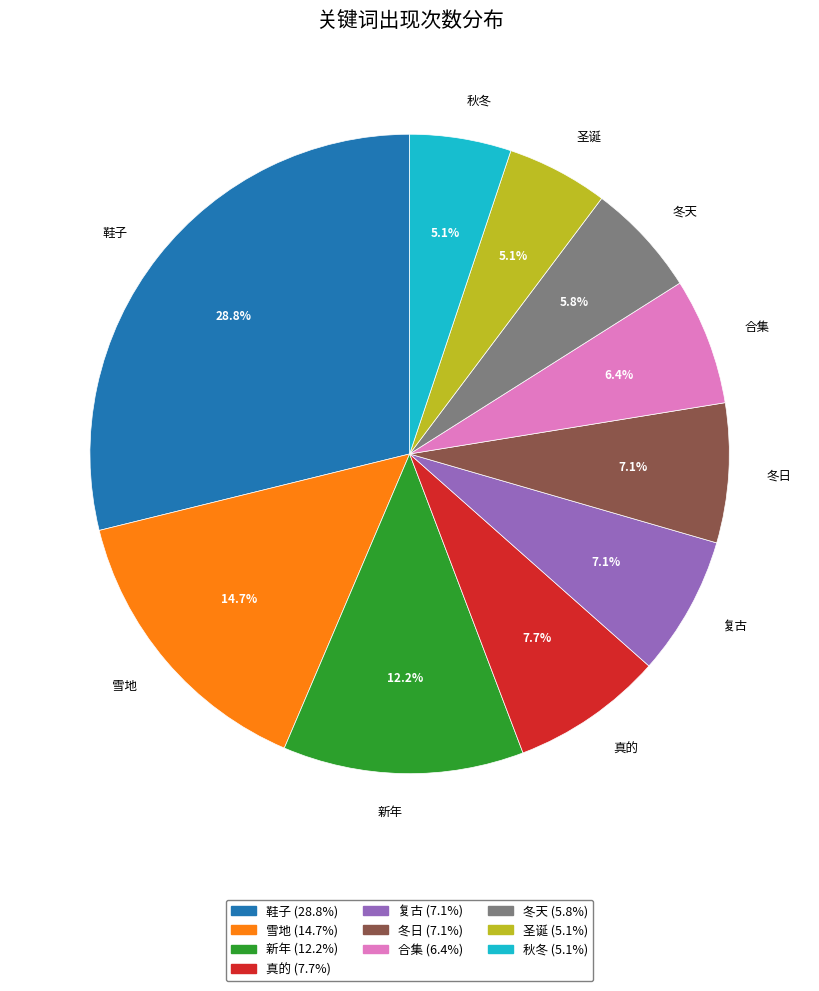

Approximately how many times larger is the value at 合集 compared to 真的?

0.8